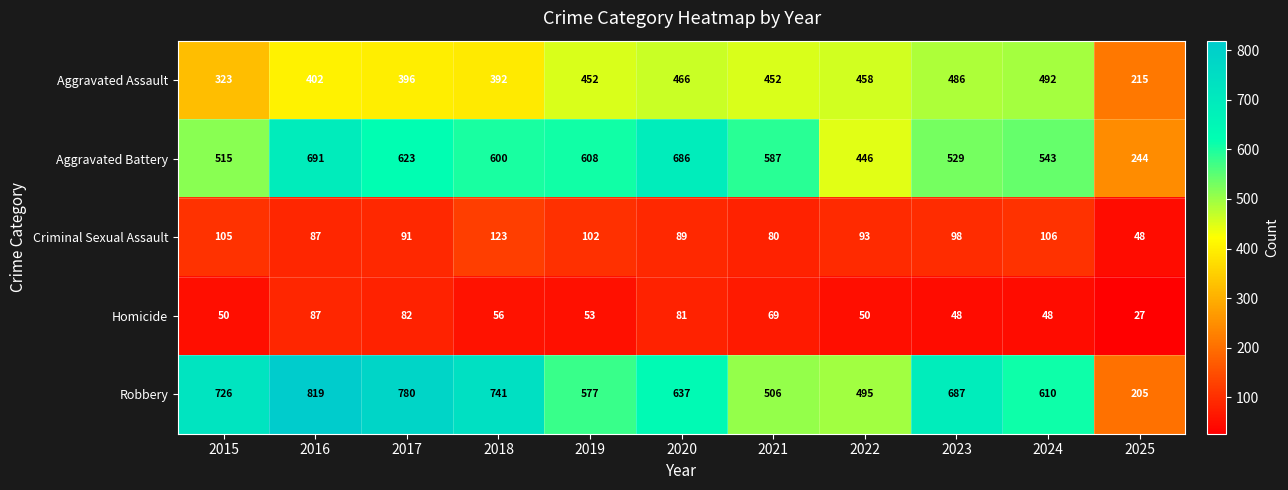

How many data points does each series have?

11